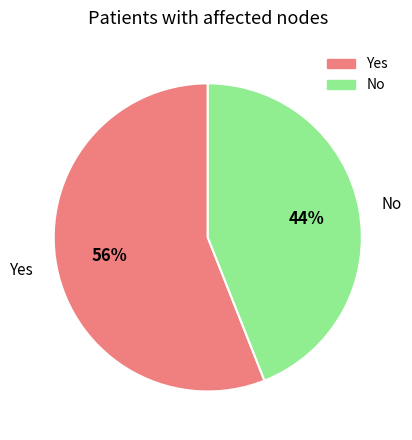

Between Yes and No, which is larger?

Yes